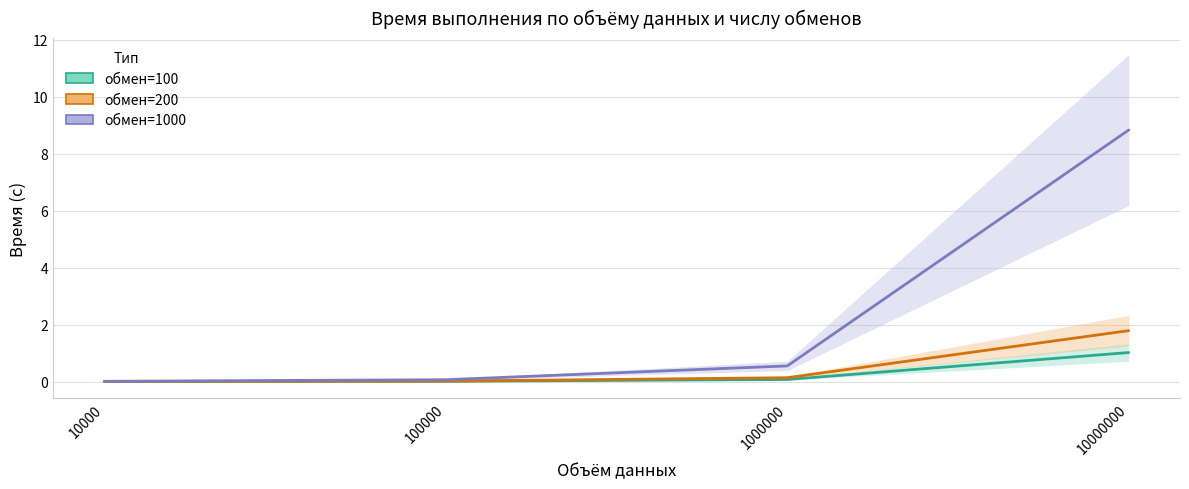

The value of обмен=100 at 100000 is 0.0. True or false?

True